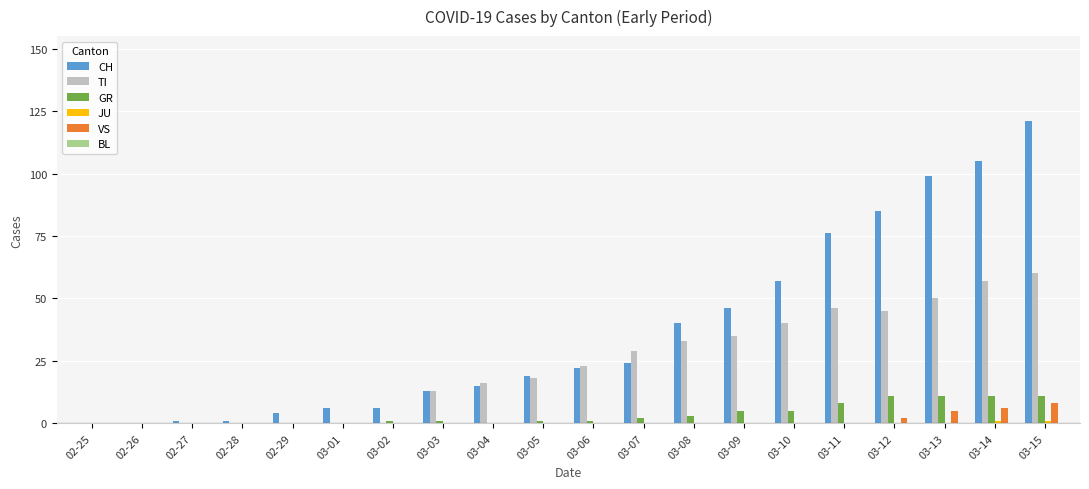

How many groups of bars are there?

20